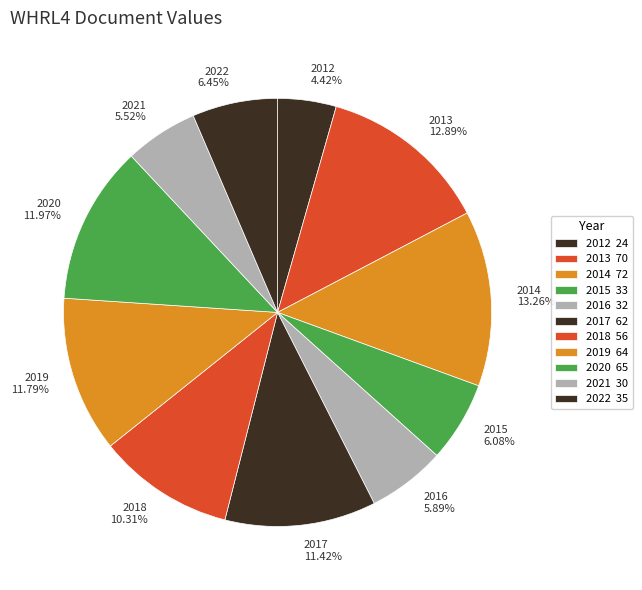

Do 2022 6.45% and 2016 5.89% together represent more than half of the pie?

No